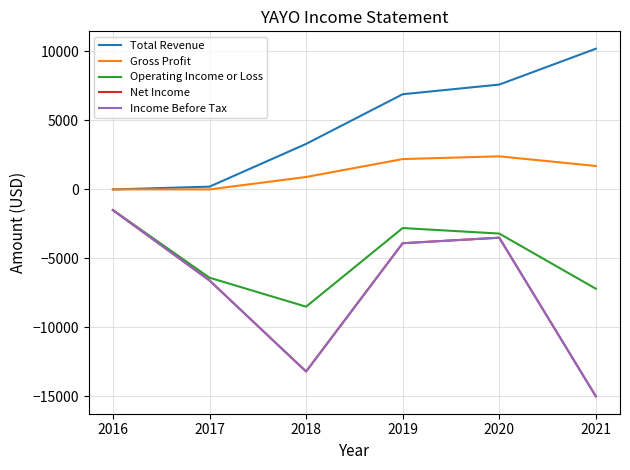

Where is Gross Profit nearest to the value 1200?

2018